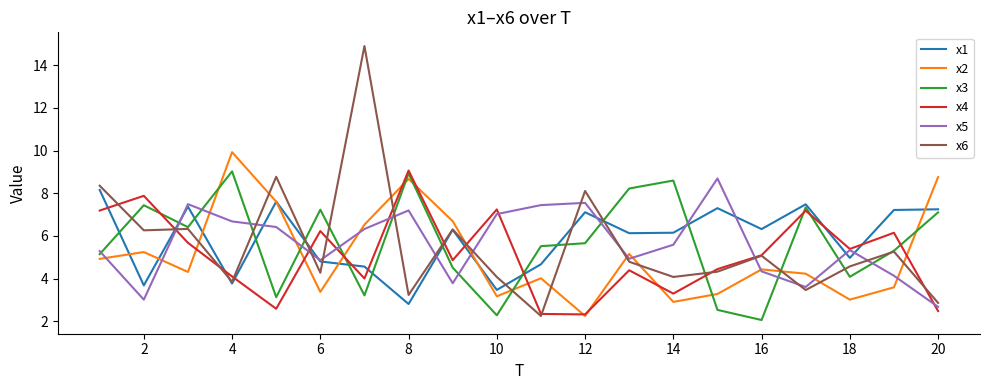

What is the smallest value displayed?

2.1